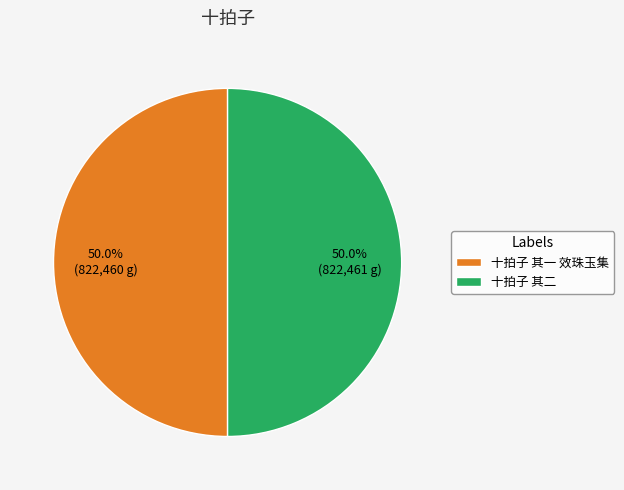

Combined, what portion of the pie is 十拍子 其一 效珠玉集 and 十拍子 其二?

100.0%